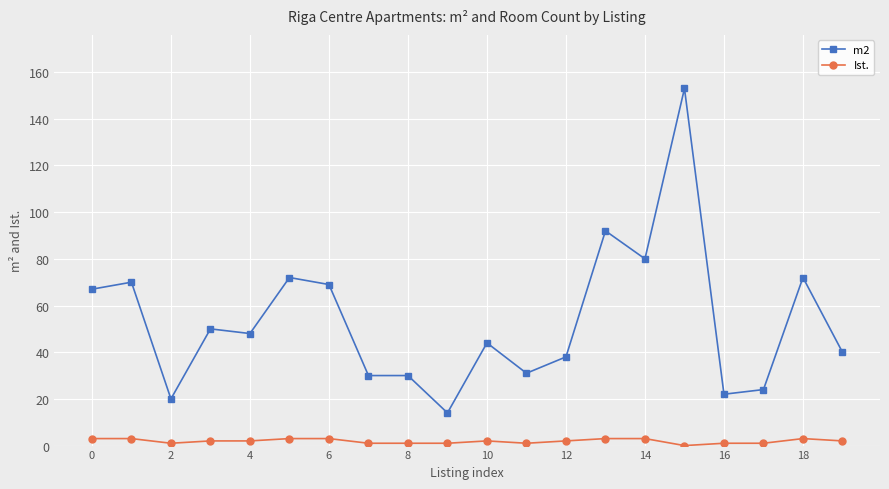

True or false: m2 and Ist. intersect in this chart.

False